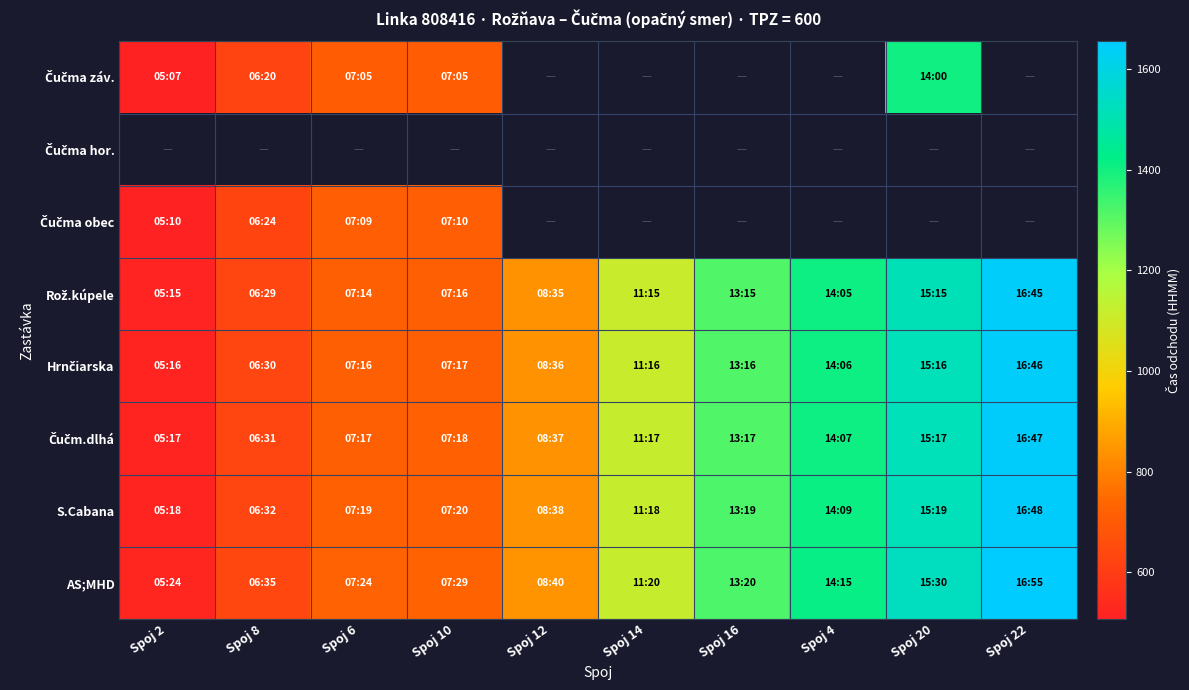

Which series has the largest total across all categories?

AS;MHD